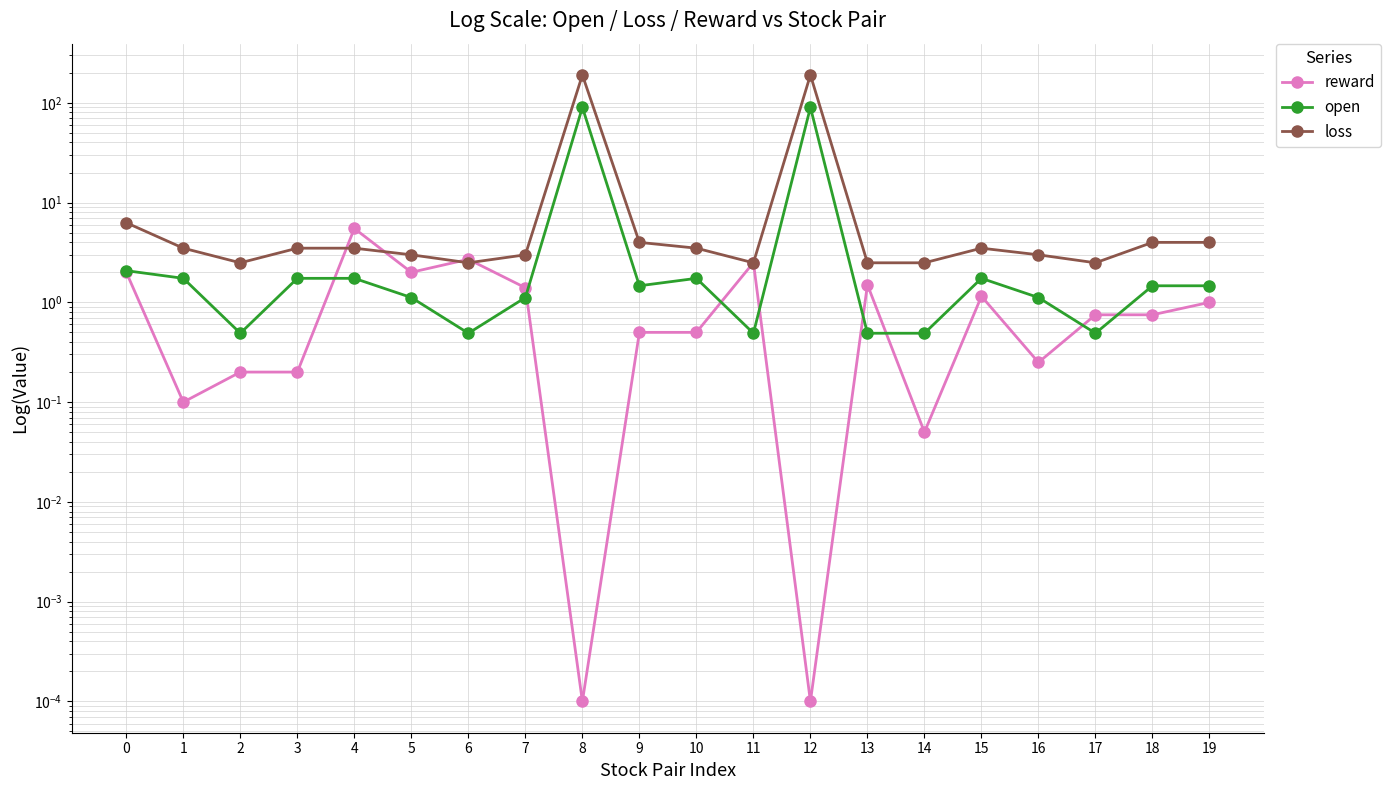

True or false: reward and loss intersect in this chart.

True